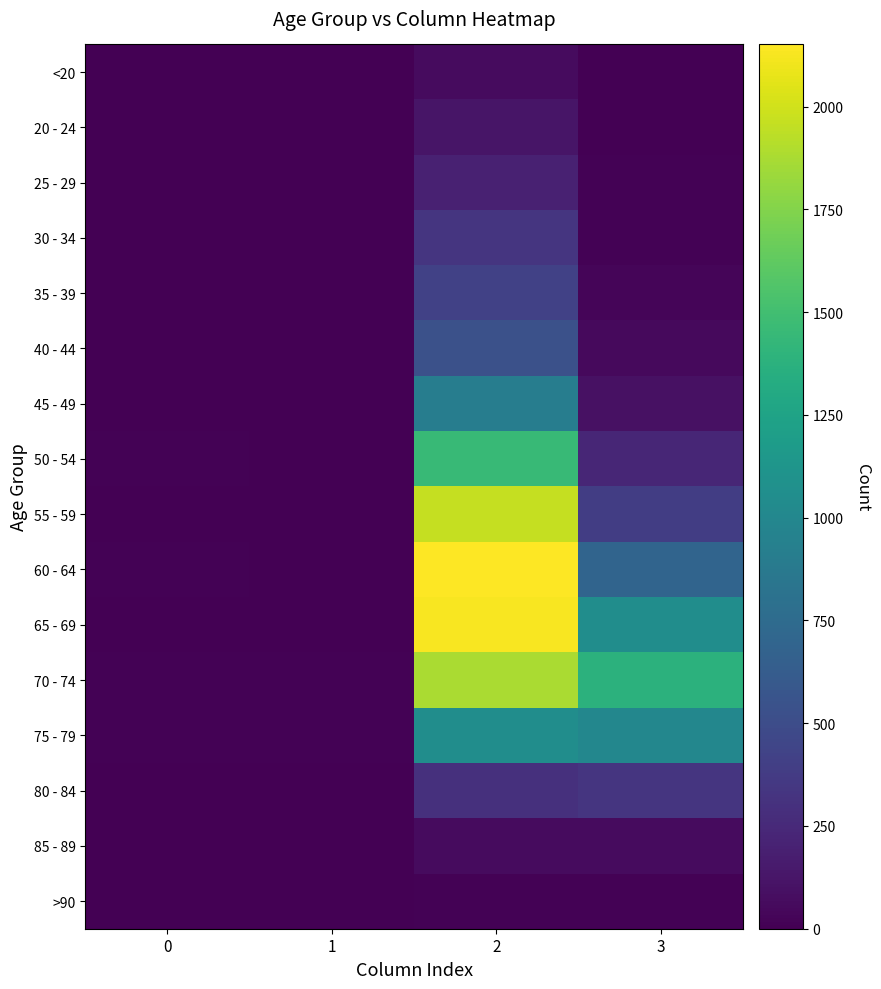

Which series changed the most between 2 and 3?

55 - 59